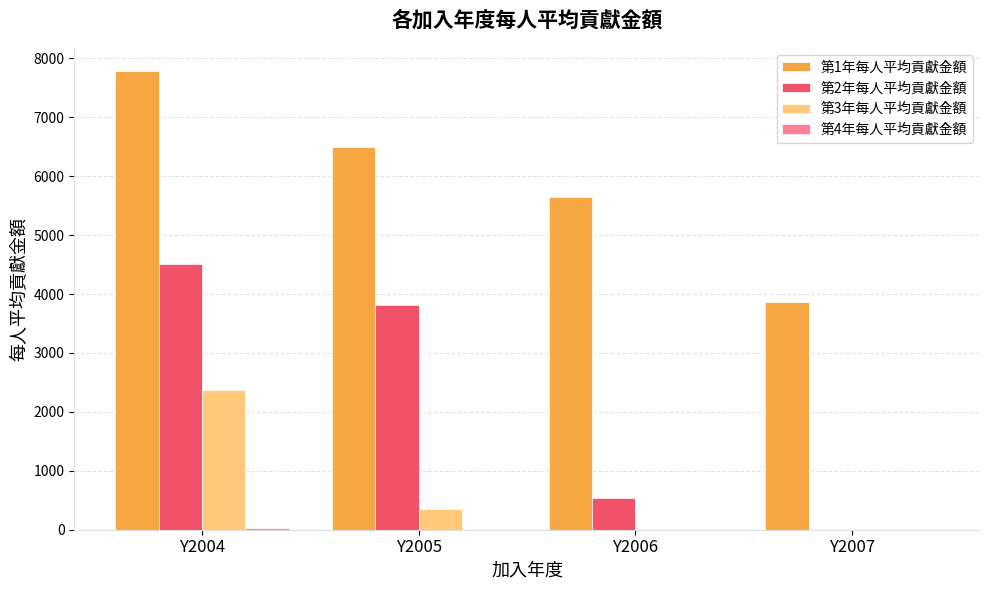

Are the bars horizontal?

No